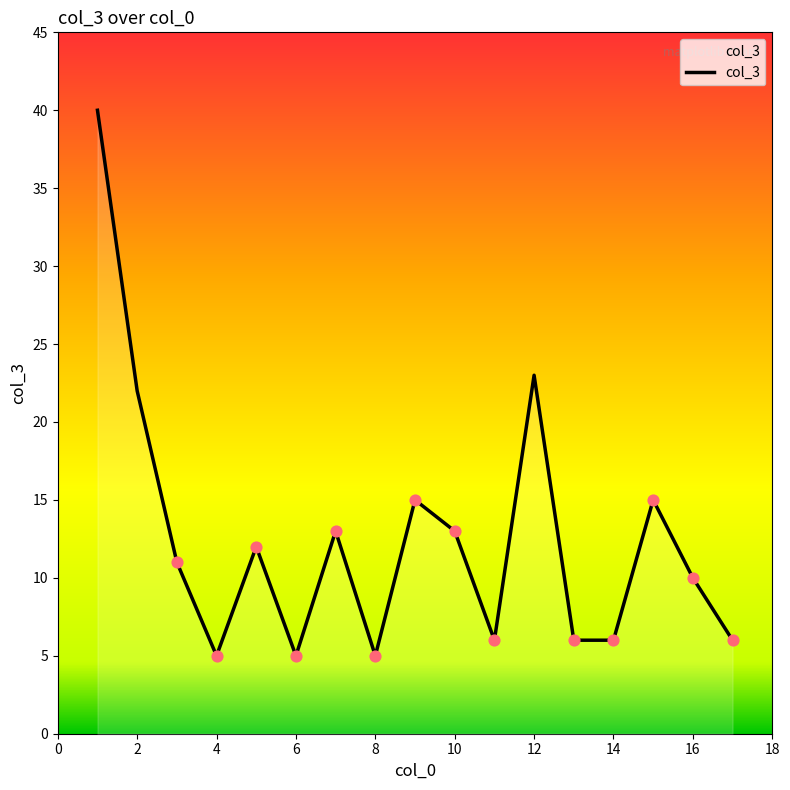

What is the smallest value displayed?

5